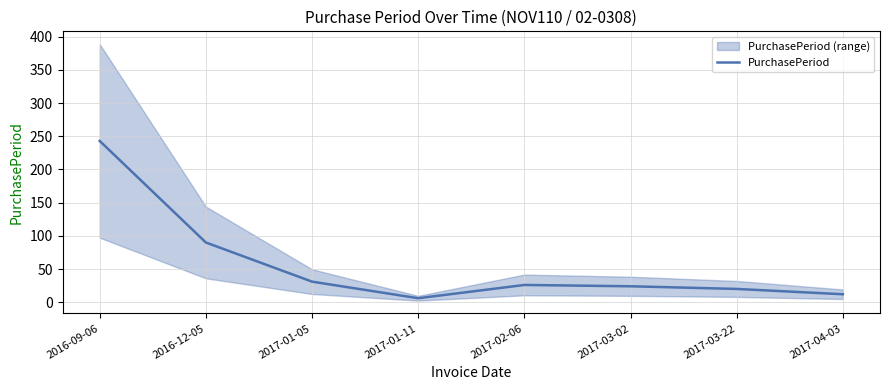

Reading right to left, list all the values displayed in this chart.

12	20	24	26	6	31	90	243